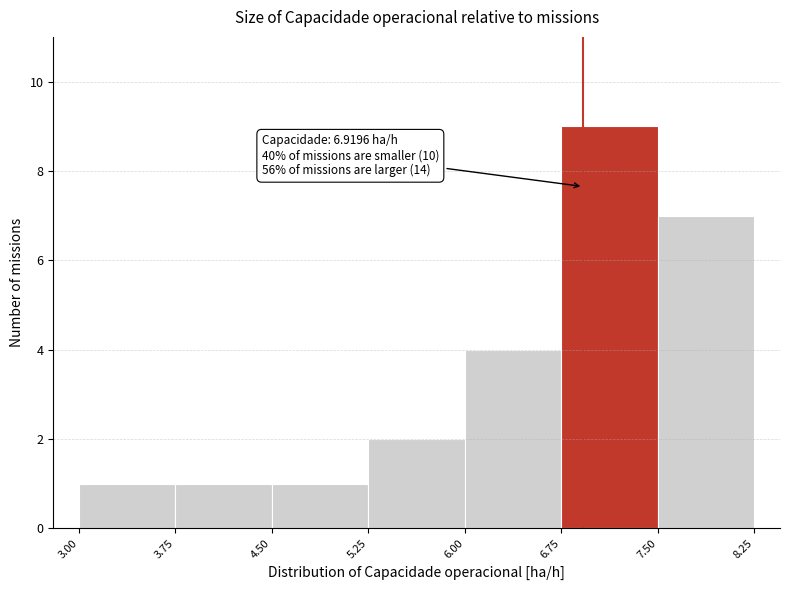

Which range on the x-axis has the tallest bar?

6.75 to 7.50